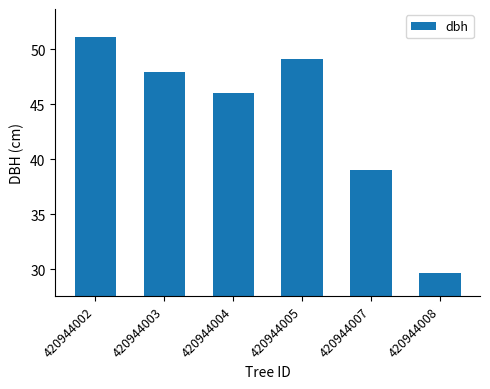

At which label does the data first exceed 47?

420944002